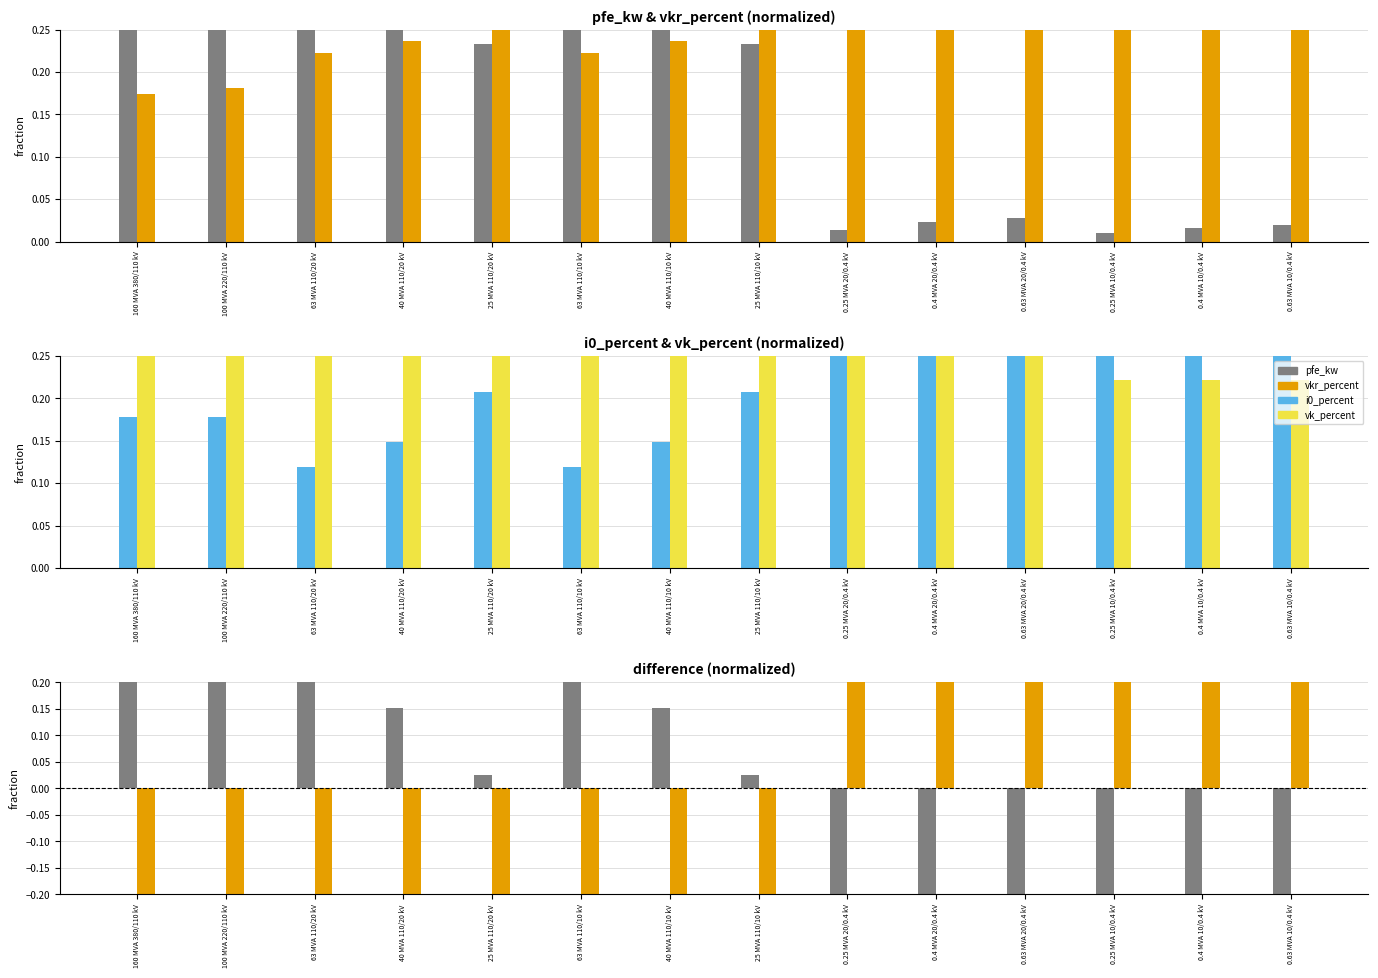

The value of vk_percent at 0.4 MVA 20/0.4 kV is 0.3. True or false?

True